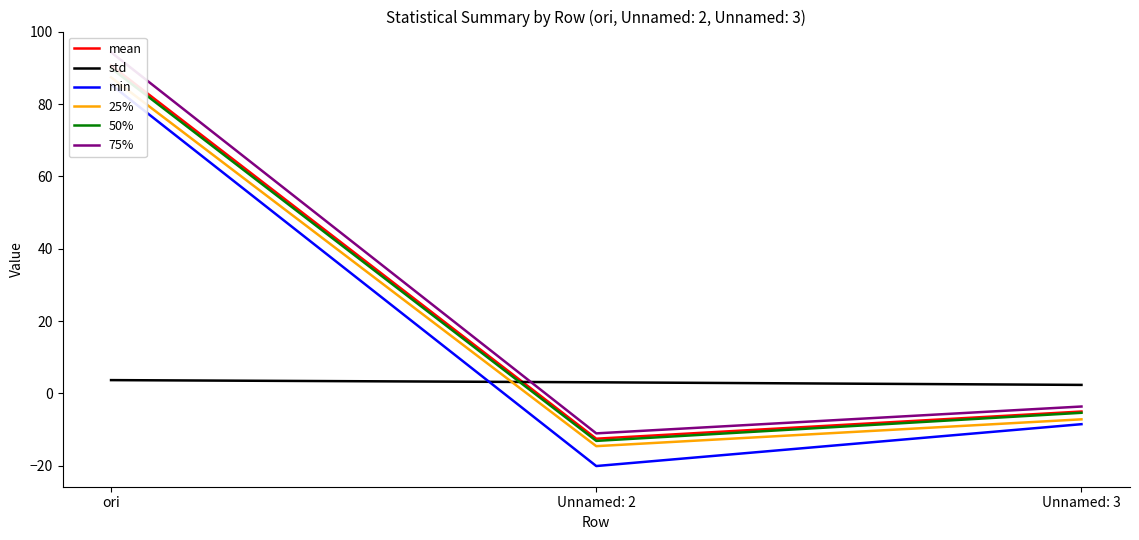

Read the min value at Unnamed: 3.

-8.5